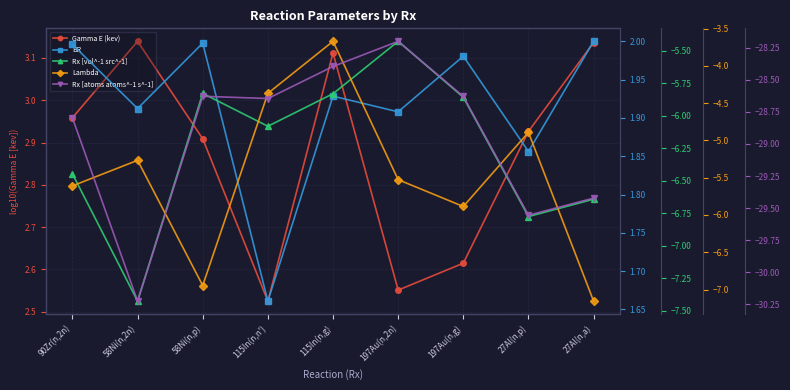

Which series has the largest total across all categories?

Gamma E (kev)